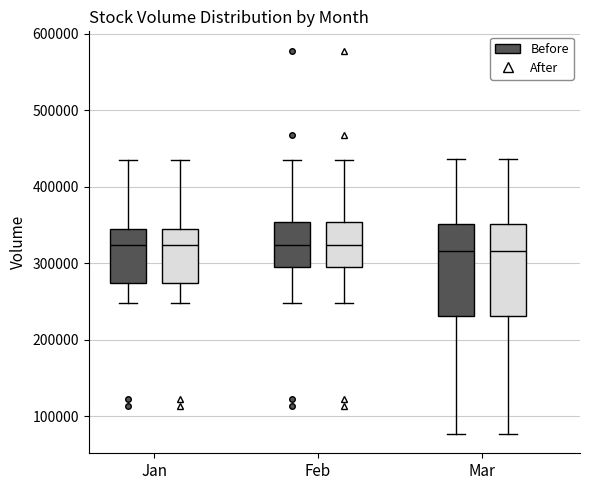

Where does the upper whisker of the box for Mar (Before) end on the y-axis? The values are not printed on the chart, so give them approximately, as read against the axis.

440000